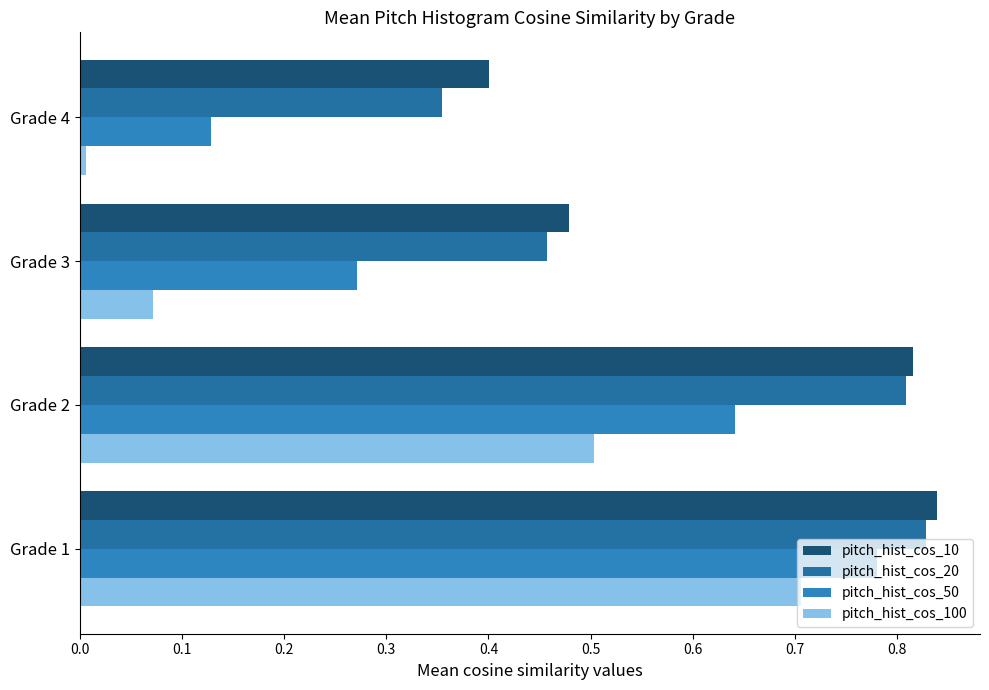

At how many categories does at least one series exceed 0?

4